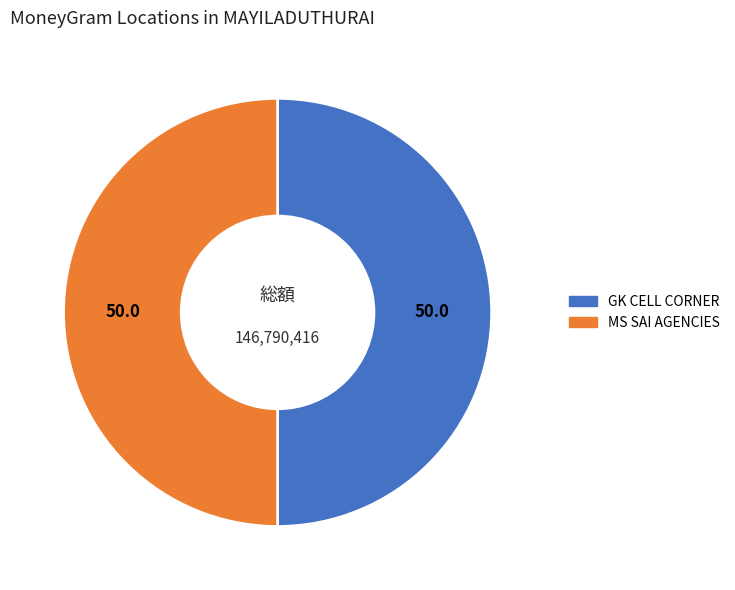

Approximately how many times larger is the value at GK CELL CORNER compared to MS SAI AGENCIES?

1.0